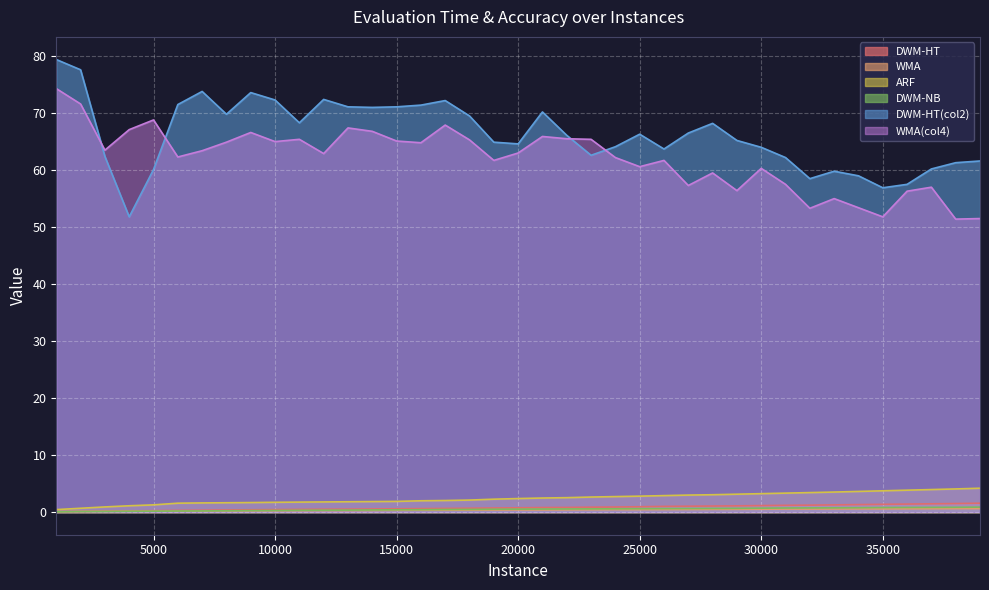

At which label does WMA reach its minimum?

1000